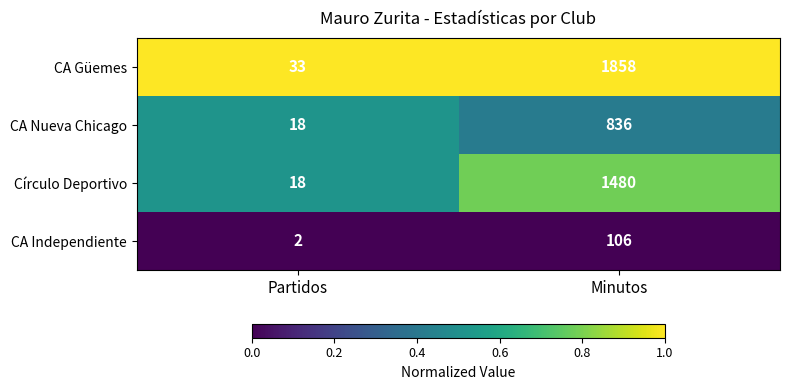

Read the CA Nueva Chicago value at Minutos, to the nearest 10.

840